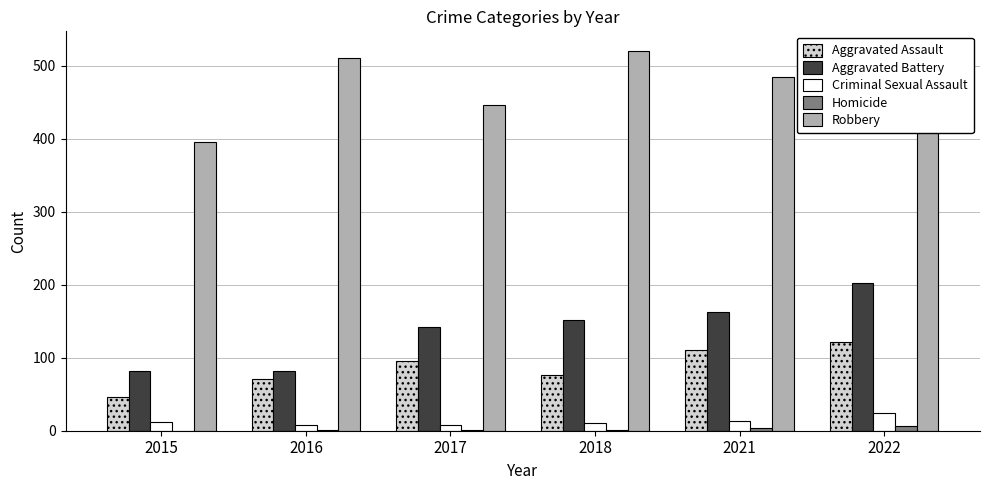

What is the value of the Criminal Sexual Assault bar at the 5th from the left?

14